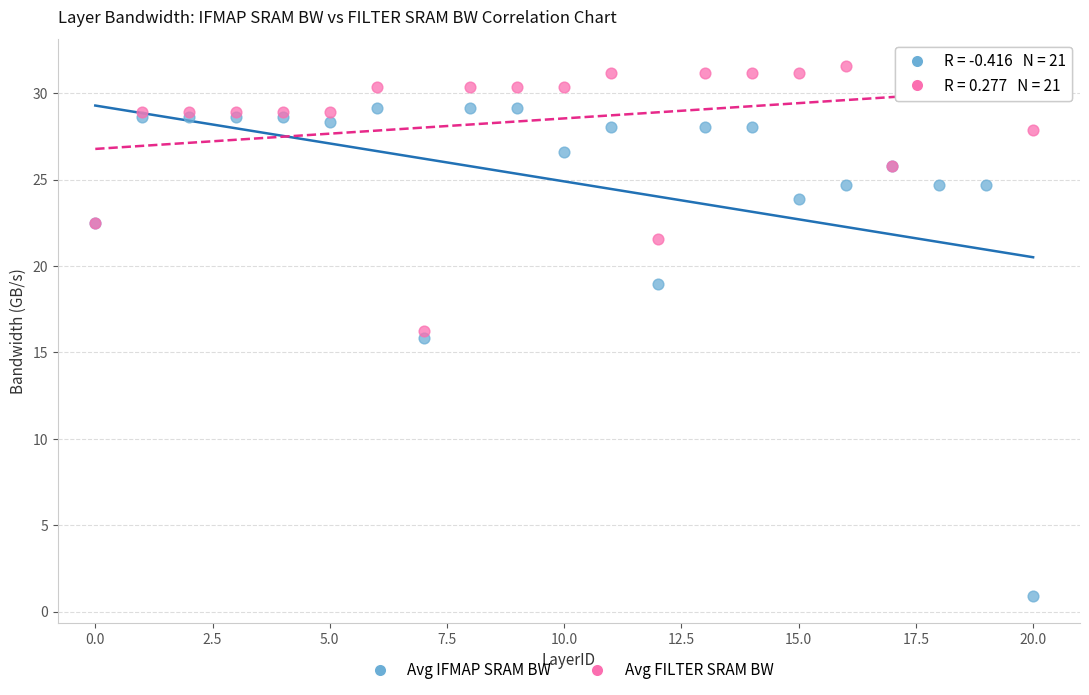

Which series has the largest Y range (max minus min)?

Avg IFMAP SRAM BW